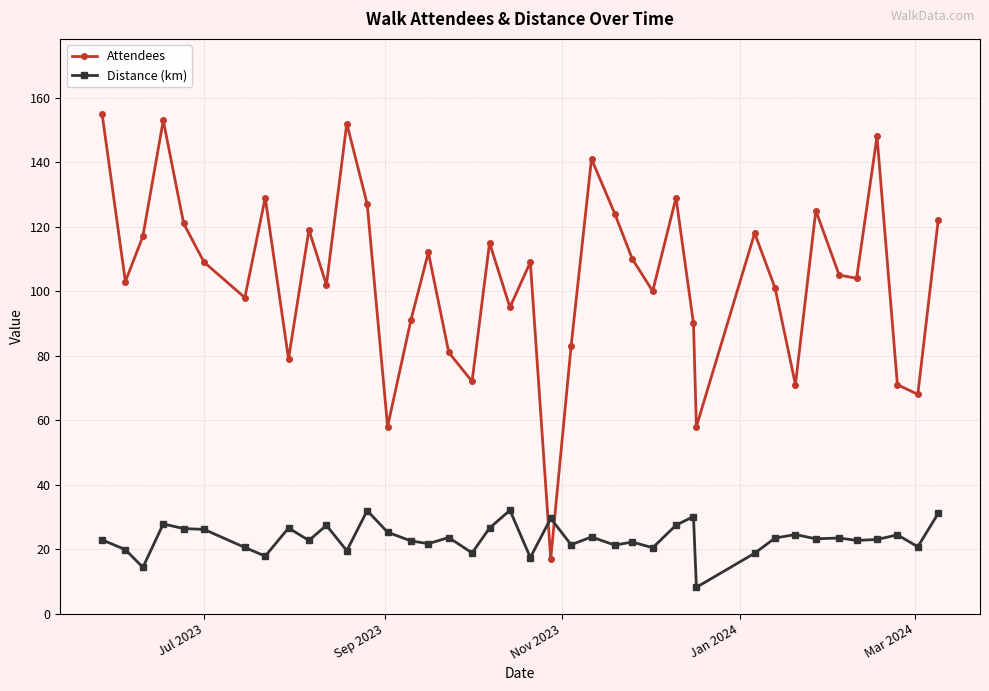

What is the value of the Distance (km) point at the 19th from the left?

26.5